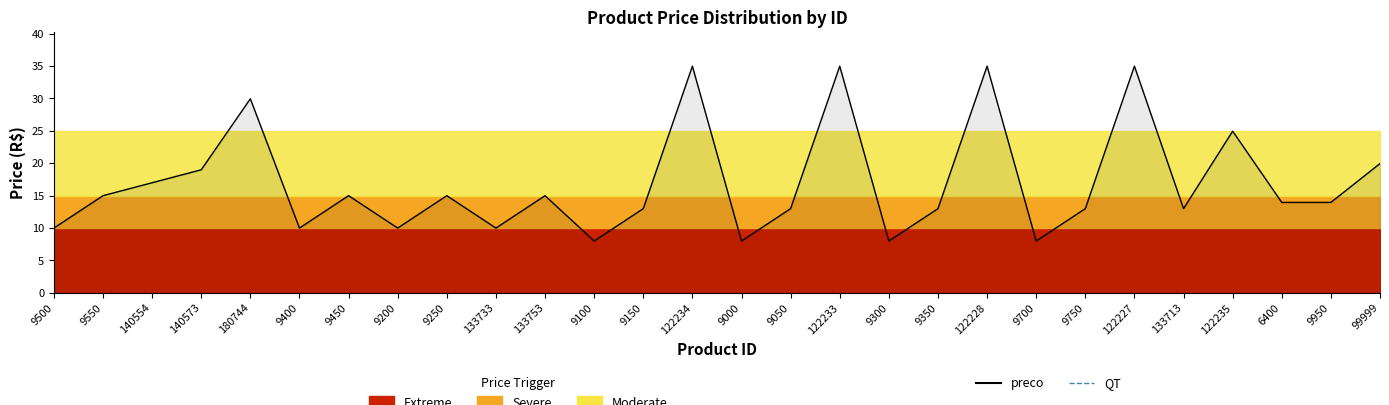

Does the chart display data point markers on the line(s)?

No